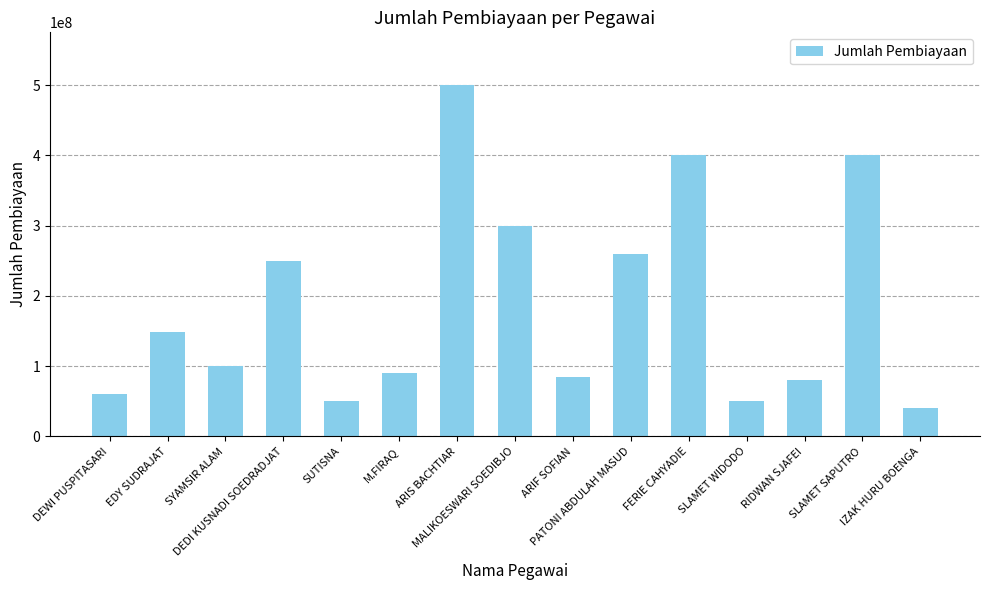

Reading left to right, list all the values displayed in this chart.

DEWI PUSPITASARI=60000000	EDY SUDRAJAT=148000000	SYAMSIR ALAM=100000000	DEDI KUSNADI SOEDRADJAT=250000000	SUTISNA=50000000	M.FIRAQ=90000000	ARIS BACHTIAR=500000000	MALIKOESWARI SOEDIBJO=300000000	ARIF SOFIAN=85000000	PATONI ABDULAH MASUD=260000000	FERIE CAHYADIE=400000000	SLAMET WIDODO=50000000	RIDWAN SJAFEI=80000000	SLAMET SAPUTRO=400000000	IZAK HURU BOENGA=40000000